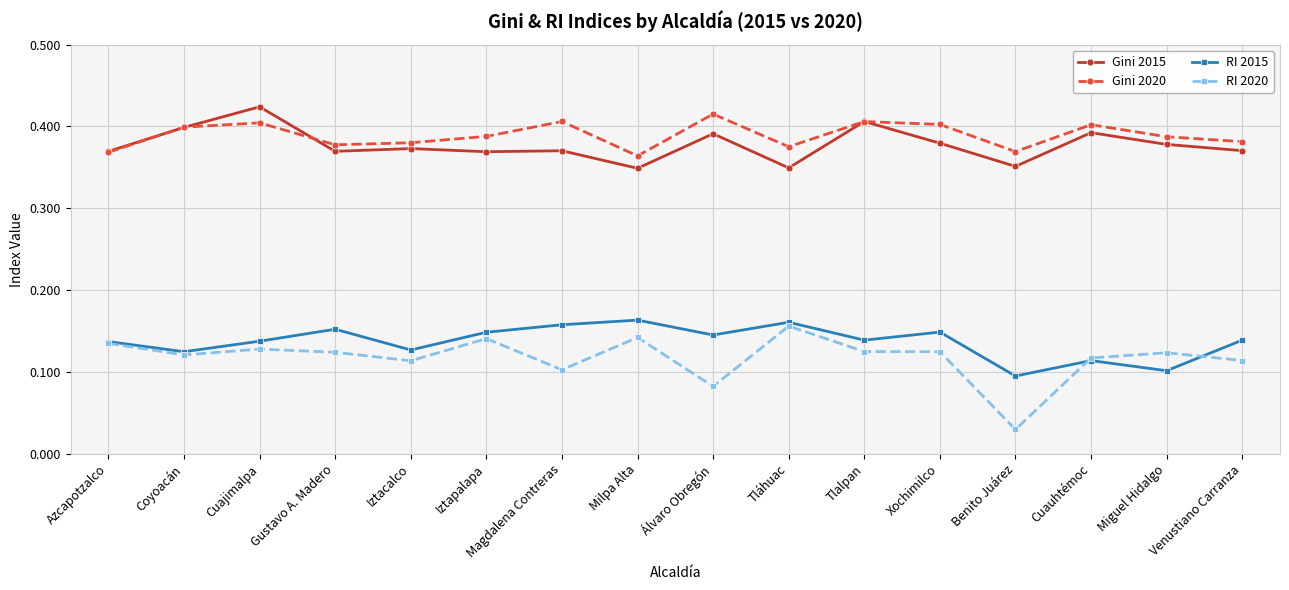

What is the sum of all Gini 2015 values?

6.0